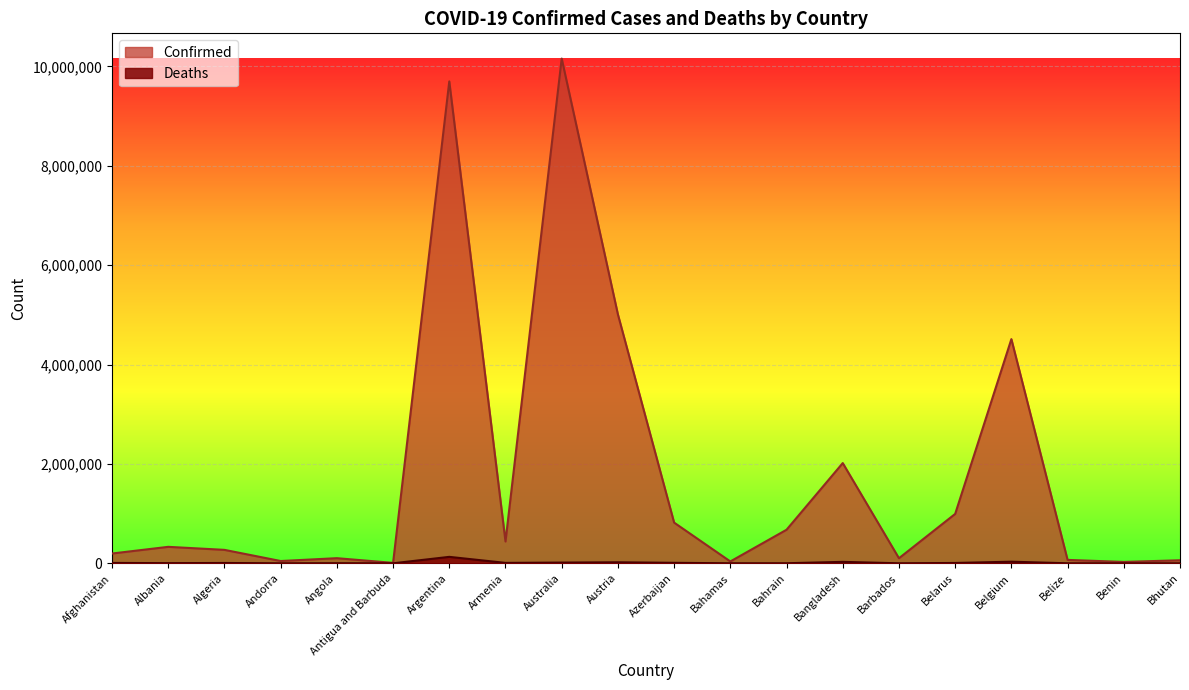

At how many categories does at least one series exceed 3382456?

4